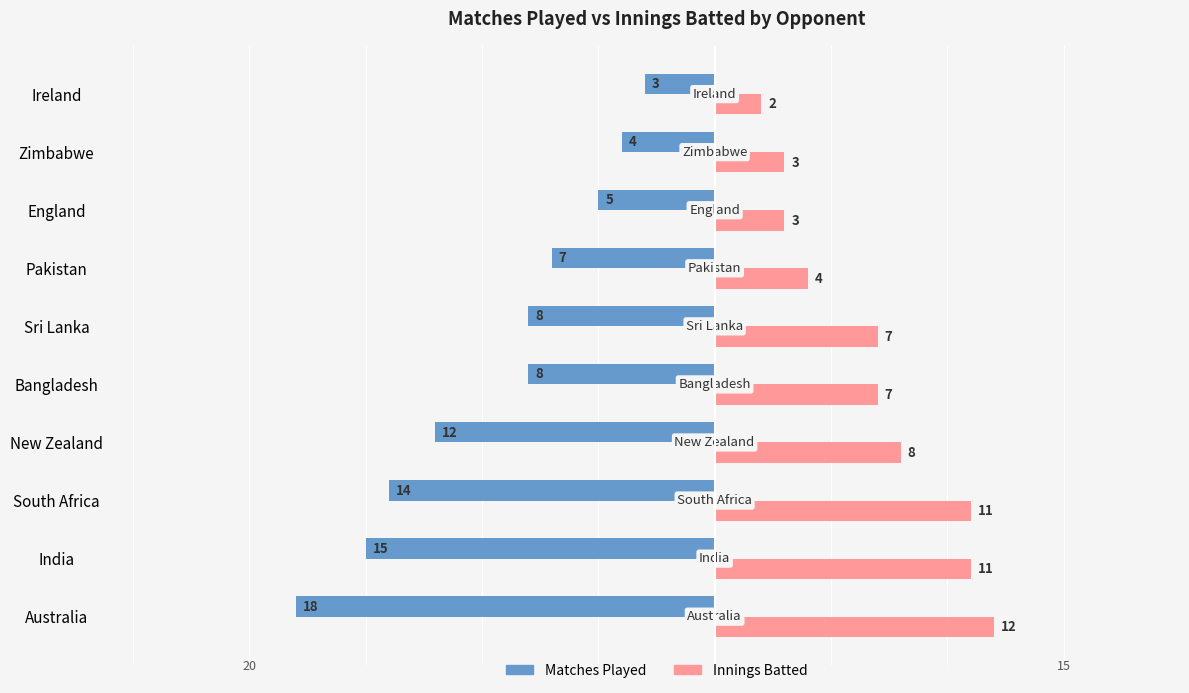

What is the sum of all Innings Batted values?

68